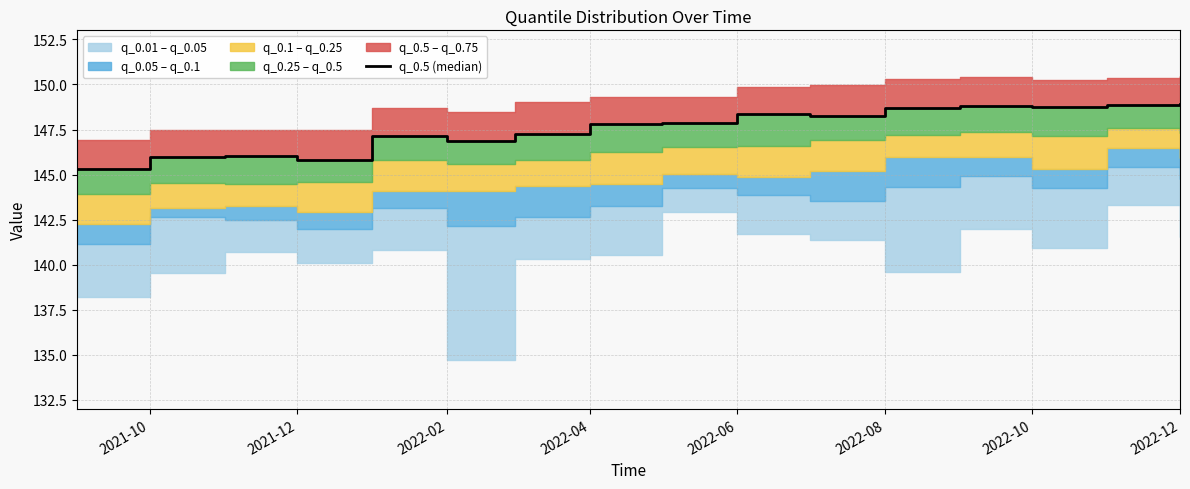

Reading right to left, list all the values displayed in this chart.

148.9	148.9	148.7	148.8	148.7	148.3	148.3	147.8	147.8	147.2	146.9	147.1	145.8	146.0	146.0	145.3